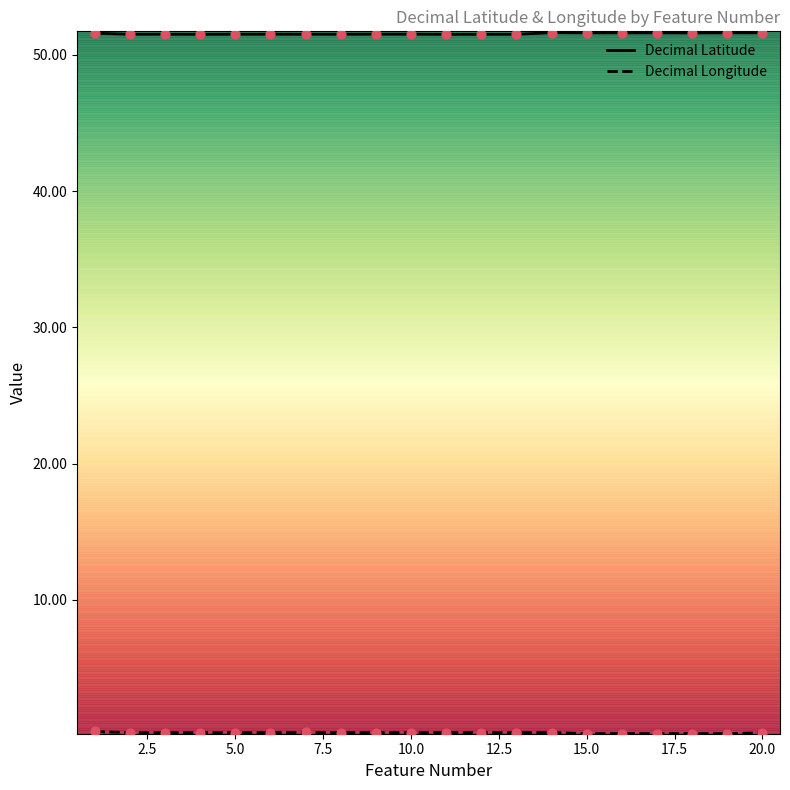

Which series reaches the minimum Y coordinate?

Decimal Longitude